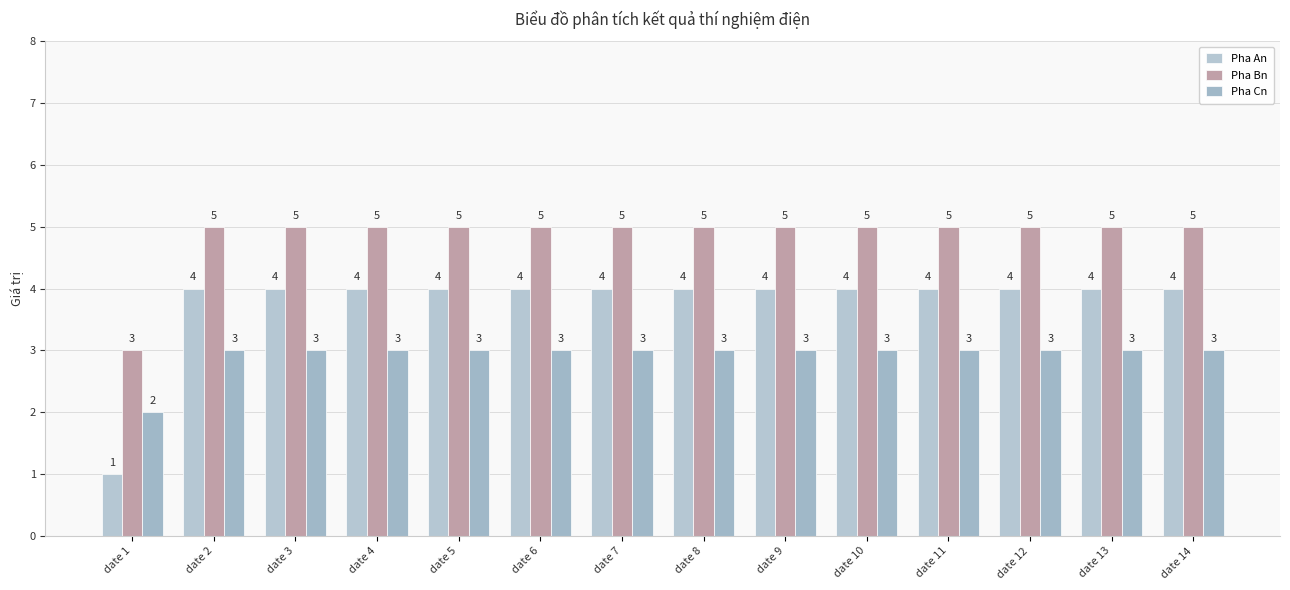

The value of Pha Bn at date 2 is 7. True or false?

False